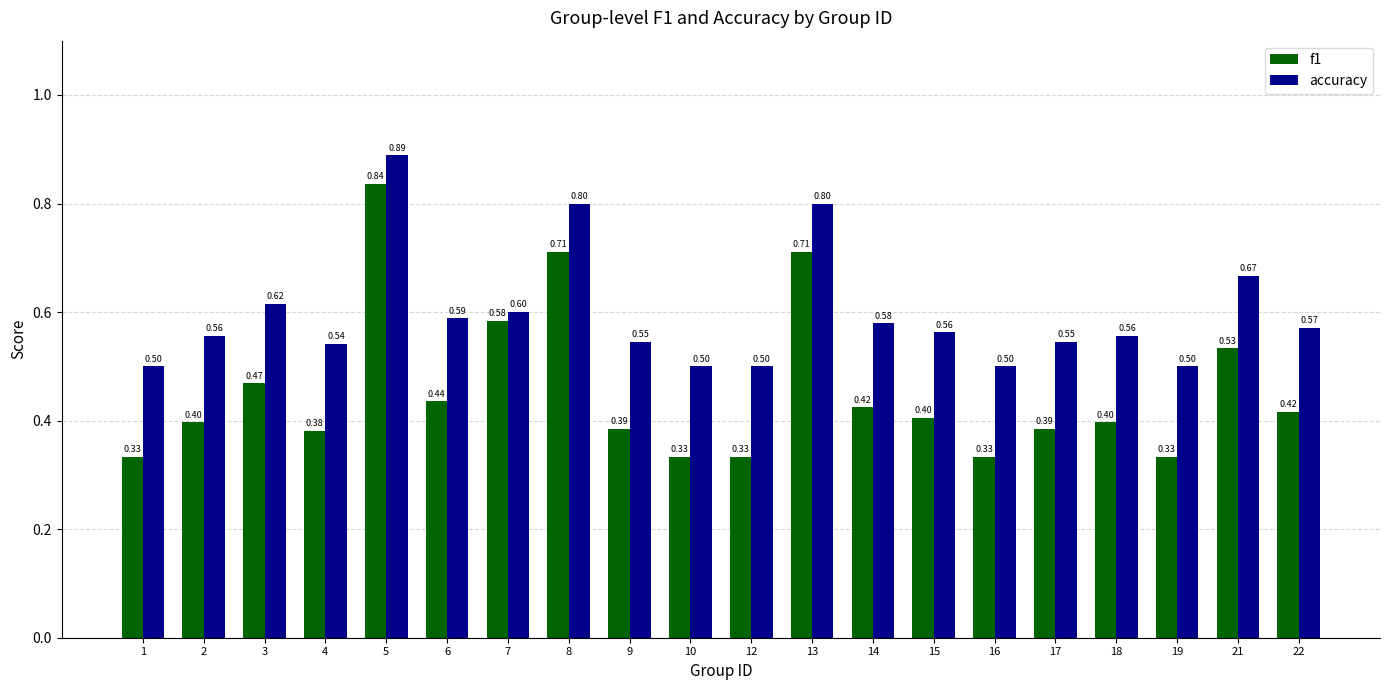

How many distinct data groups are displayed?

2